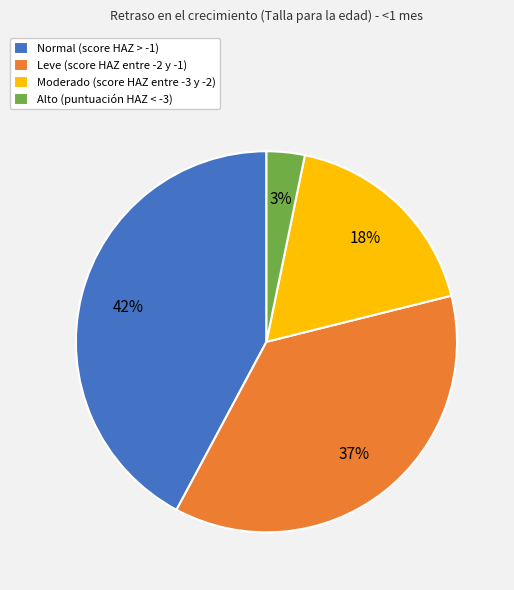

The Moderado (score HAZ entre -3 y -2) slice represents 7% of the pie. True or false?

False